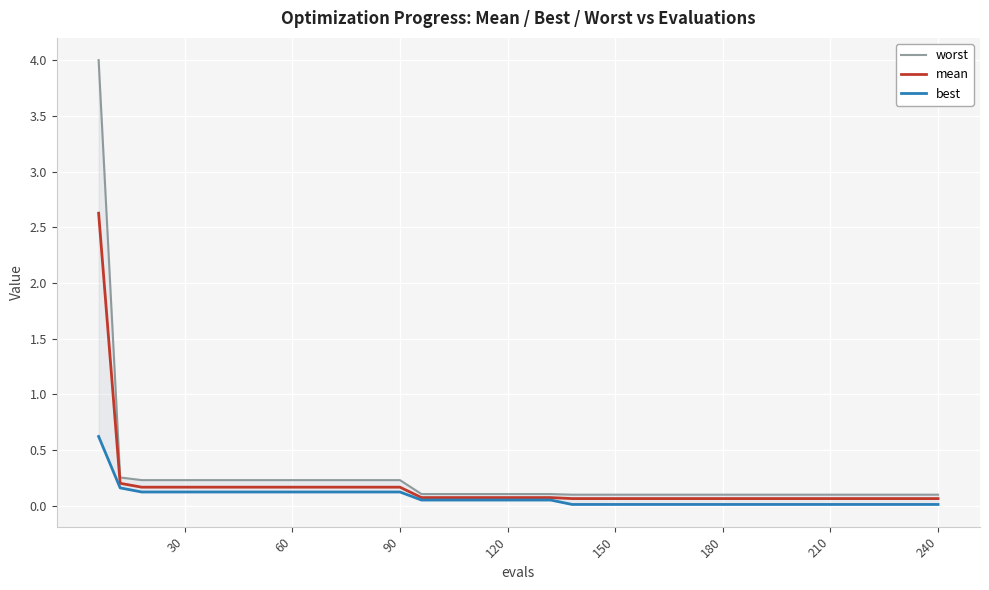

Is the value of mean at 18 greater than the value of best at 33?

Yes